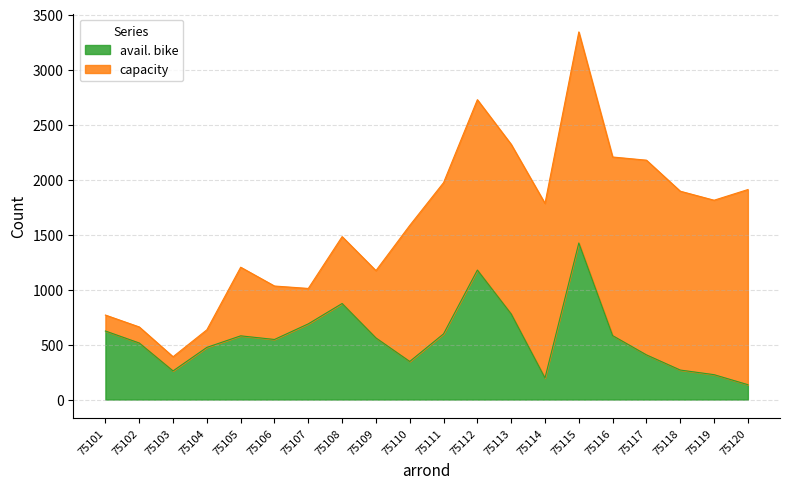

What is the value of the capacity point at the 19th from the left?

1812